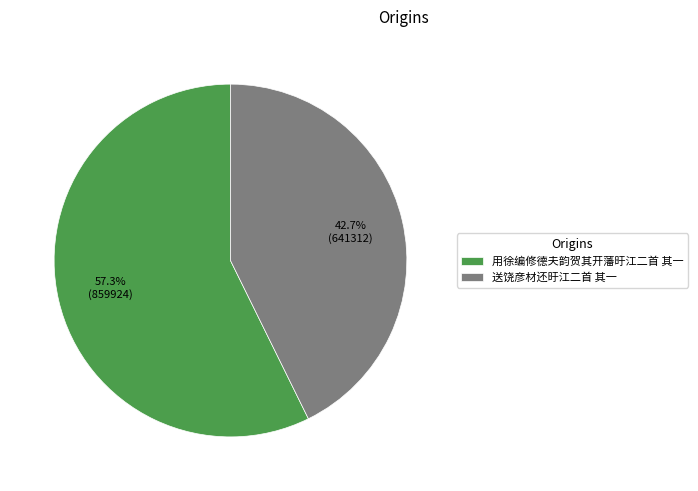

How many segments does this pie chart have?

2